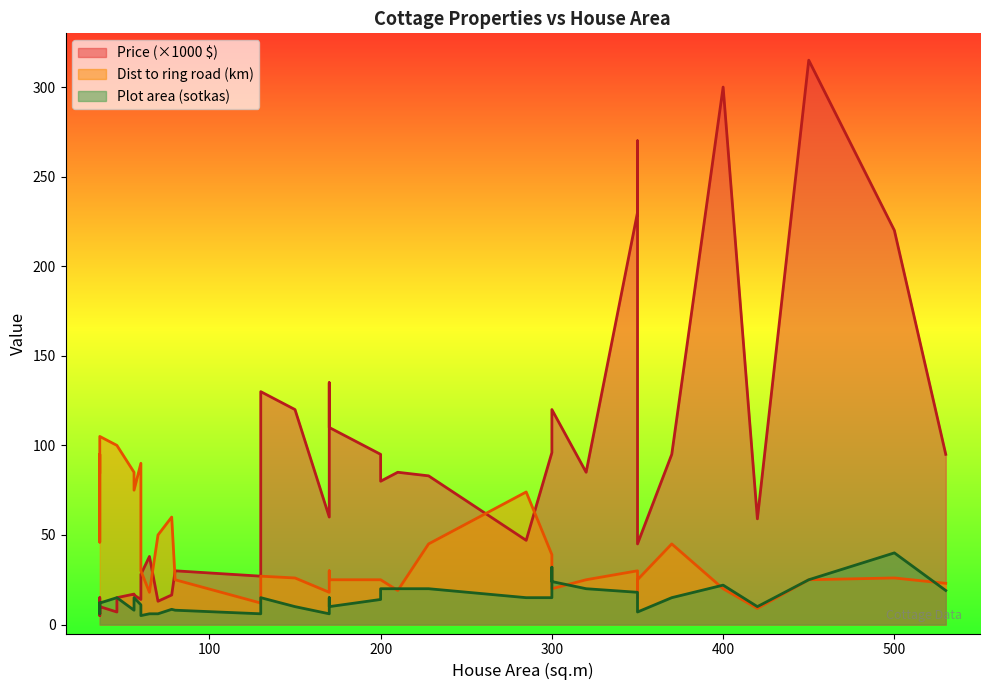

At which label does Dist reach its minimum?

420